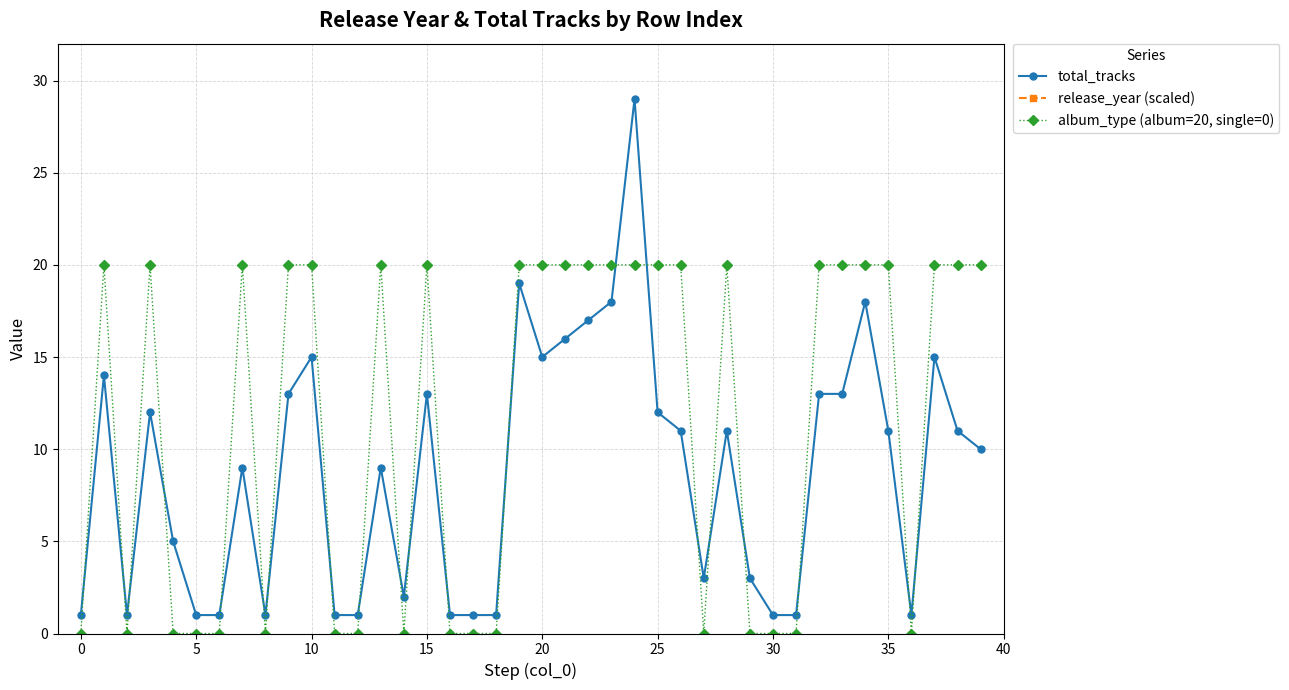

What is the label of the 26th point from the right?

14